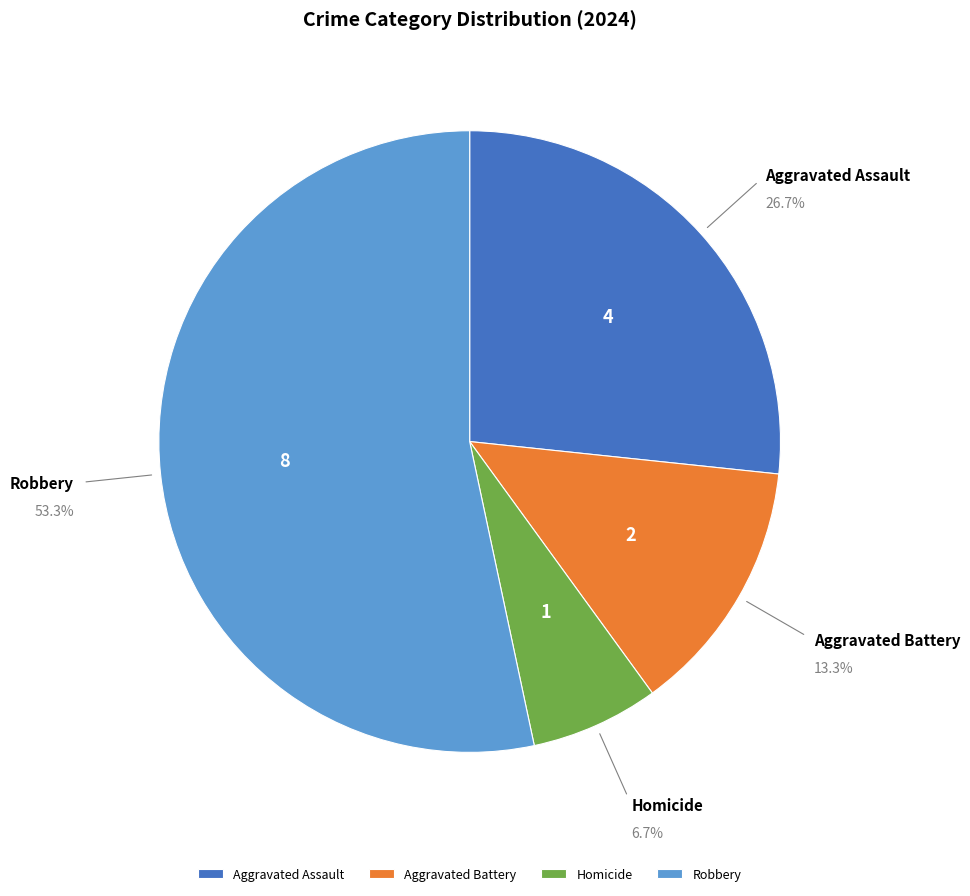

To the nearest percent, what is the difference between the largest and smallest slice percentages?

47%